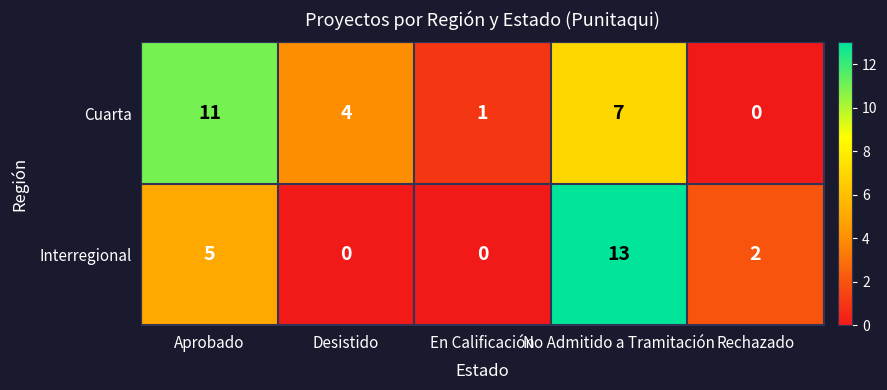

List the series in order of their peak value, highest first.

Interregional, Cuarta